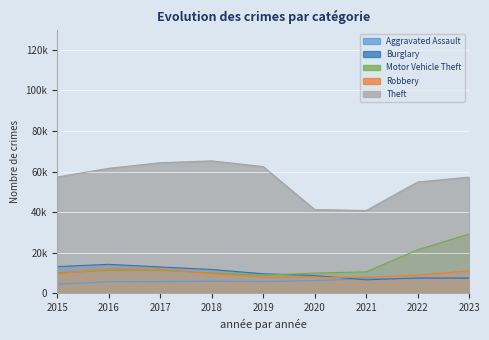

Which has a higher value, 2020 or 2022?

2022